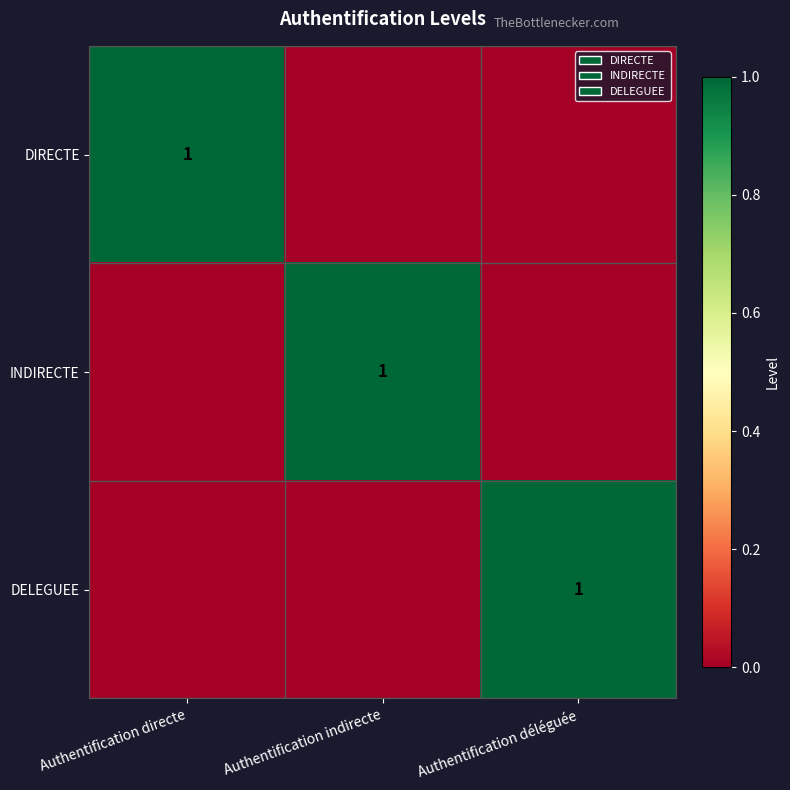

What is the maximum value shown in the chart?

1